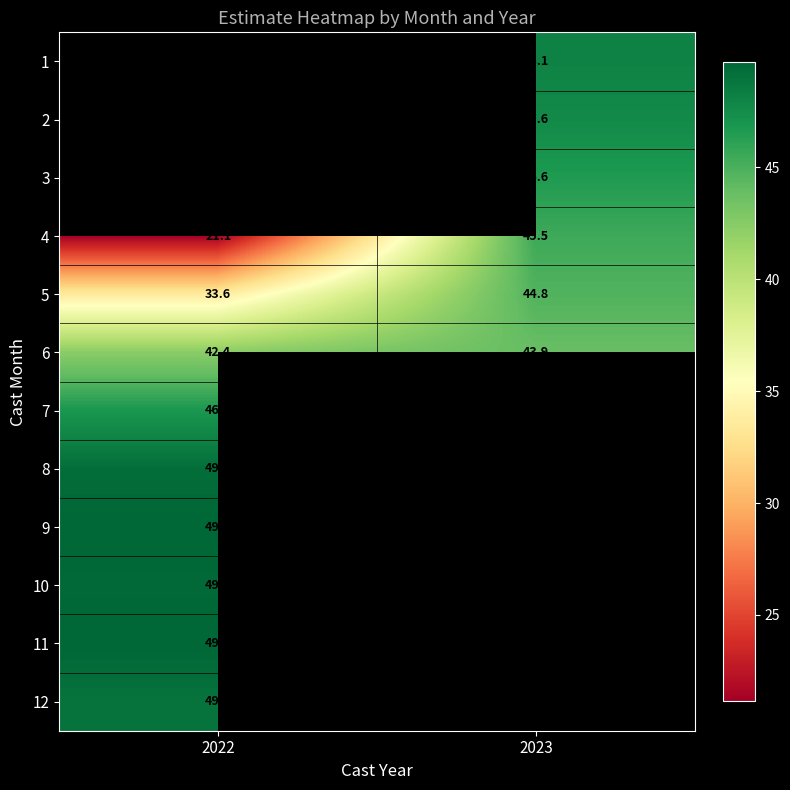

What is the maximum value shown in the chart?

49.7